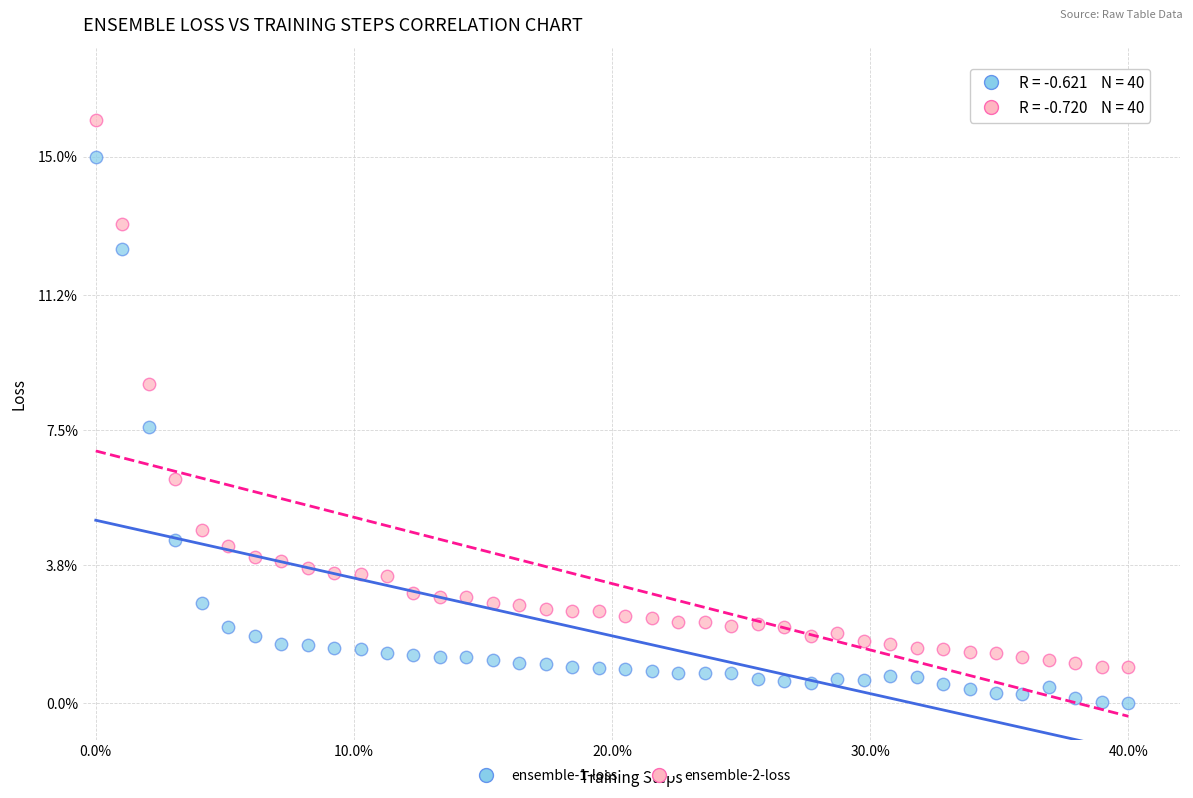

Which series reaches the minimum Y coordinate?

ensemble-1-loss